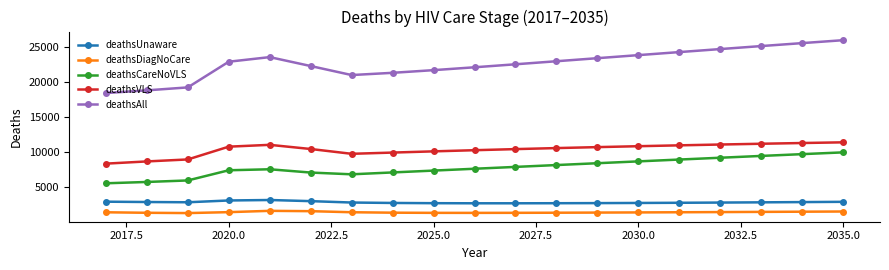

True or false: deathsUnaware and deathsDiagNoCare cross at least once.

False